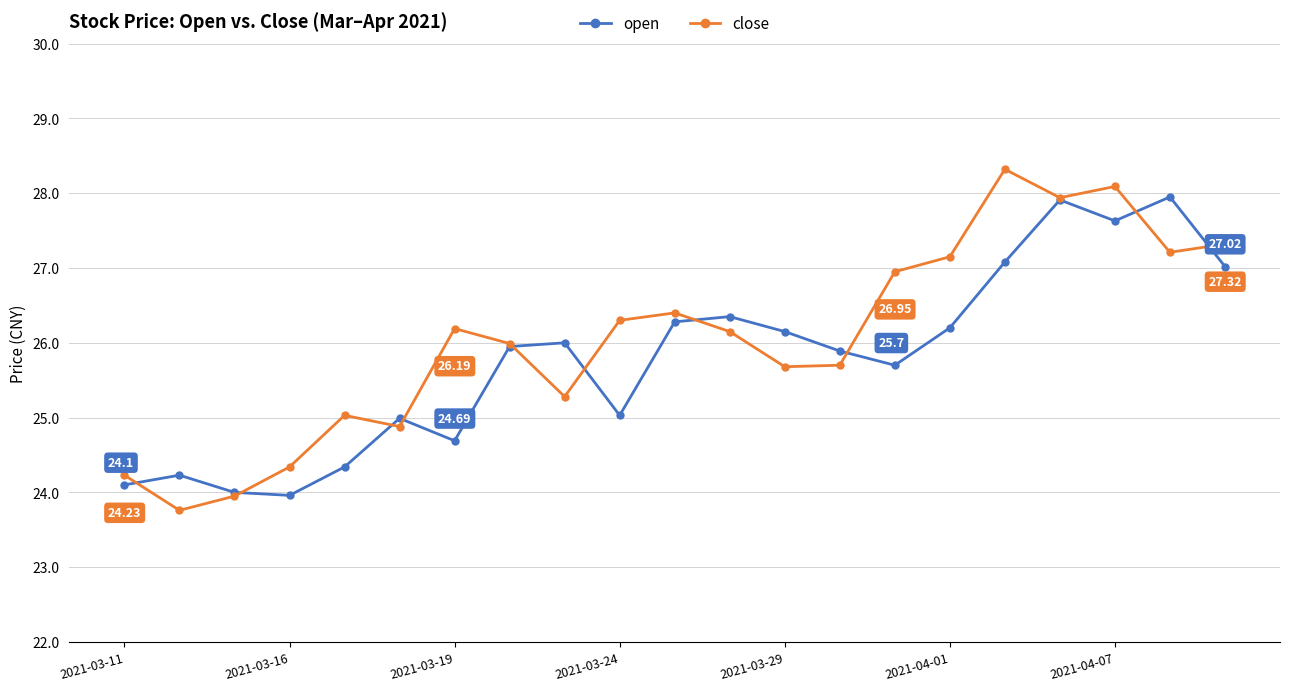

True or false: open has more than 2 interior local peaks.

True